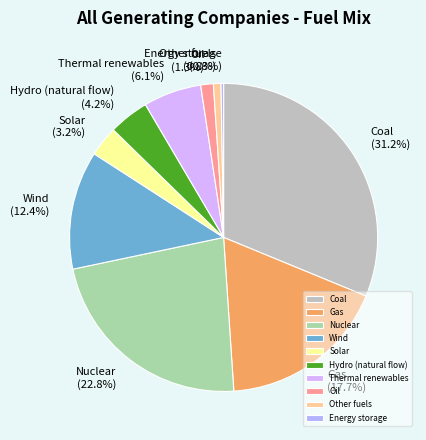

Which has a higher value, Oil or Hydro (natural flow)?

Hydro (natural flow)